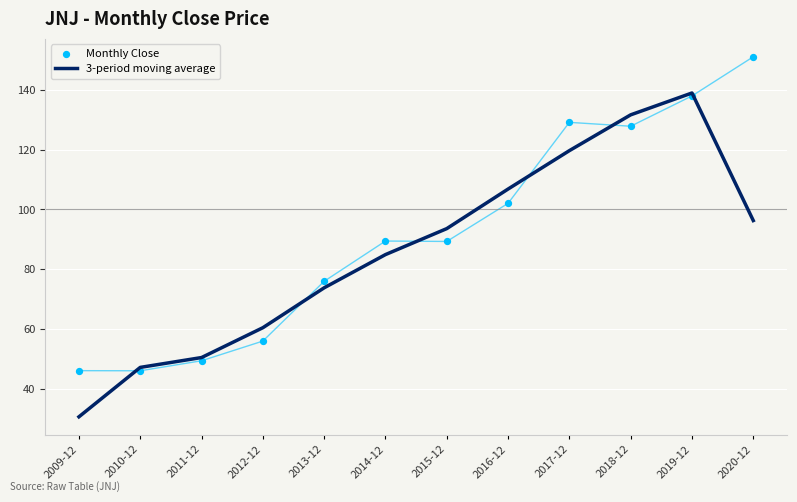

What are all the series names shown in the legend?

3-period moving average, Monthly Close